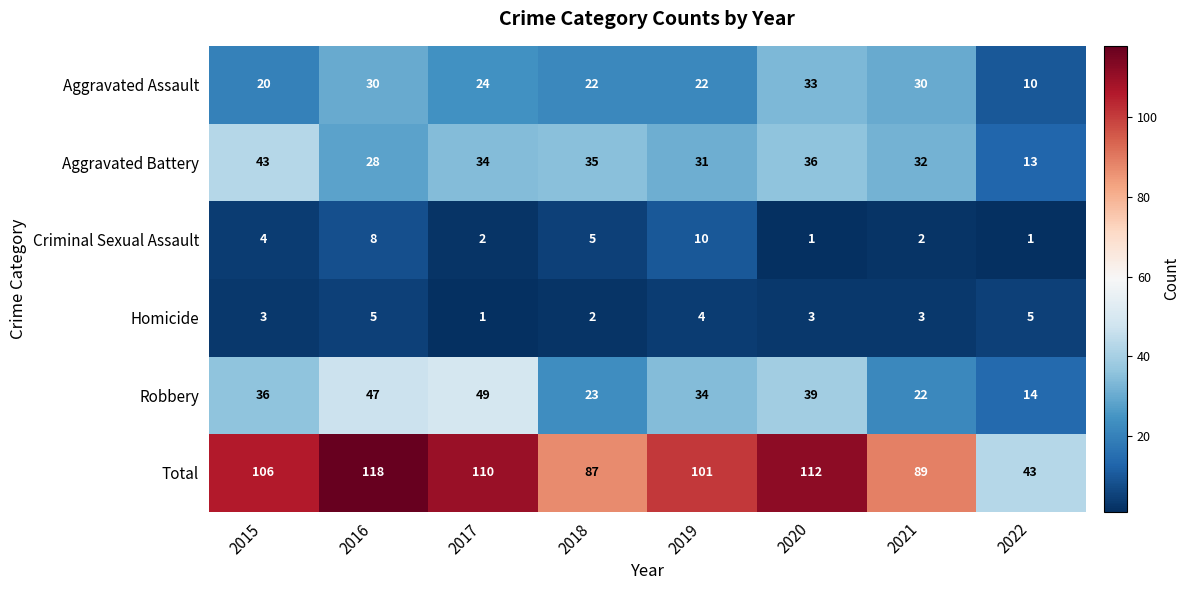

Which series has the widest spread of values?

Total